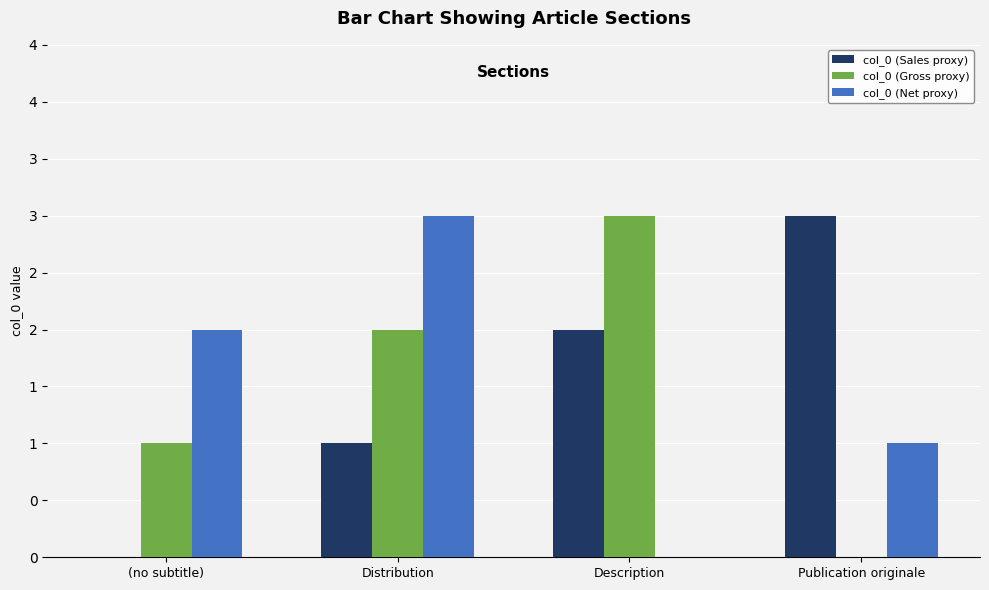

What is the average value of the col_0 (Net proxy) series?

2